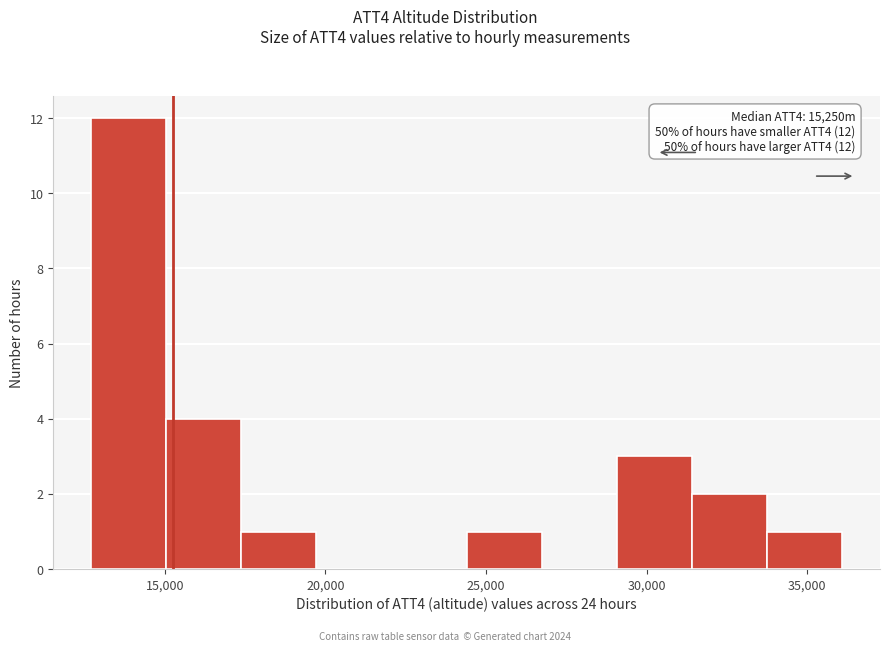

Which range on the x-axis has the tallest bar?

12500 to 15000